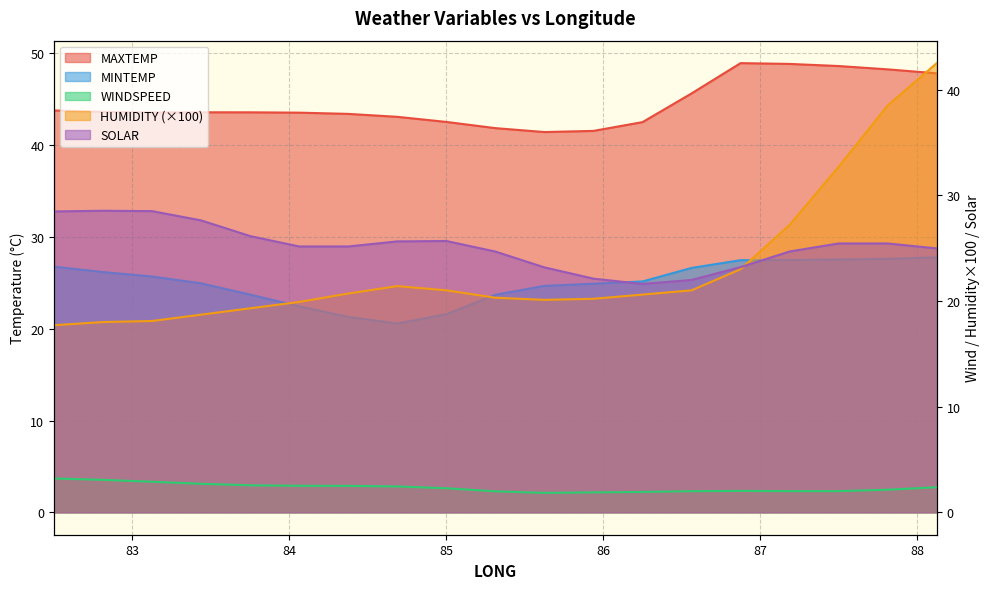

At which category is the sum across all series the highest?

88.125